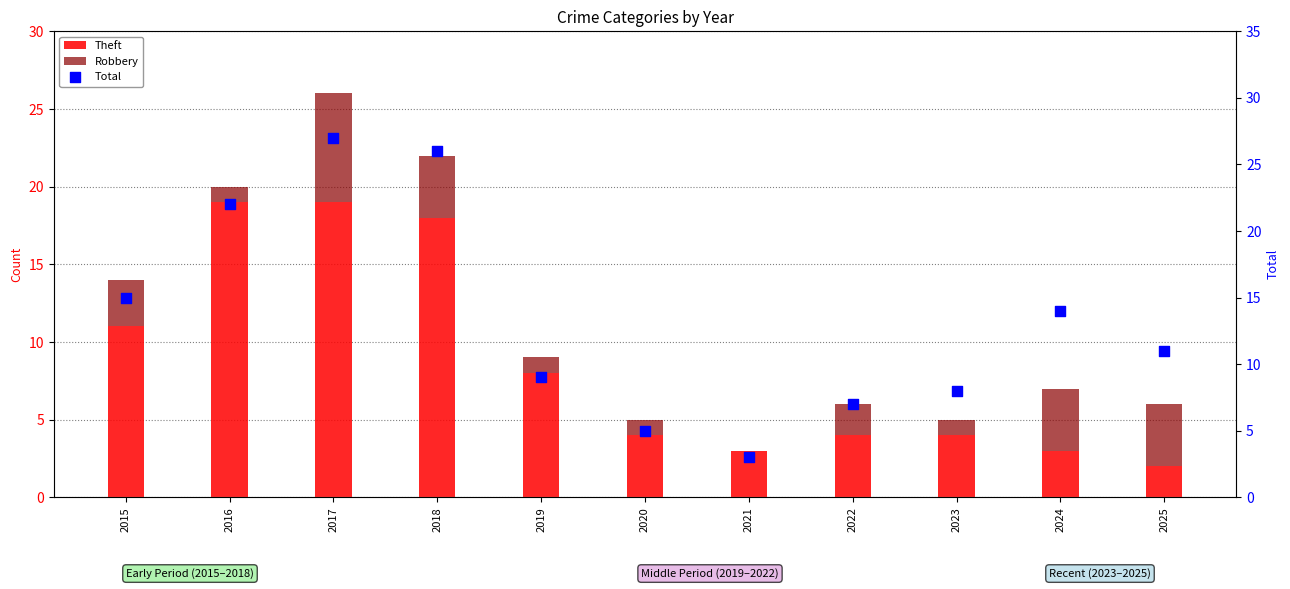

What are all the series names shown in the legend?

Theft, Robbery, Total